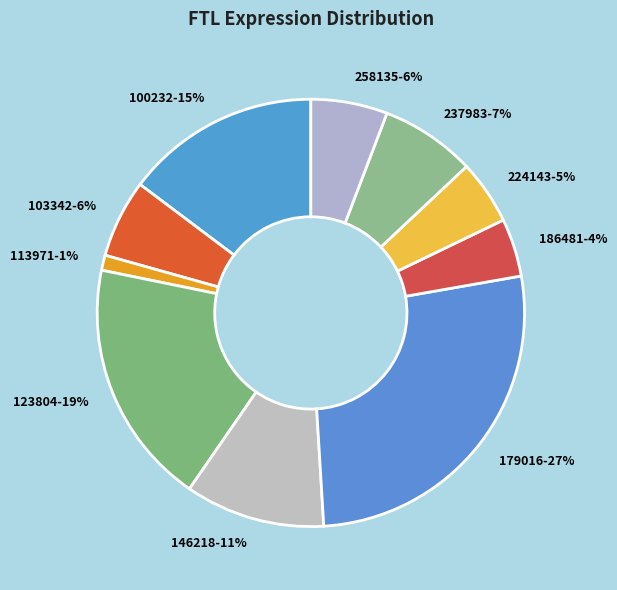

True or false: 224143 accounts for 5% of the total.

True